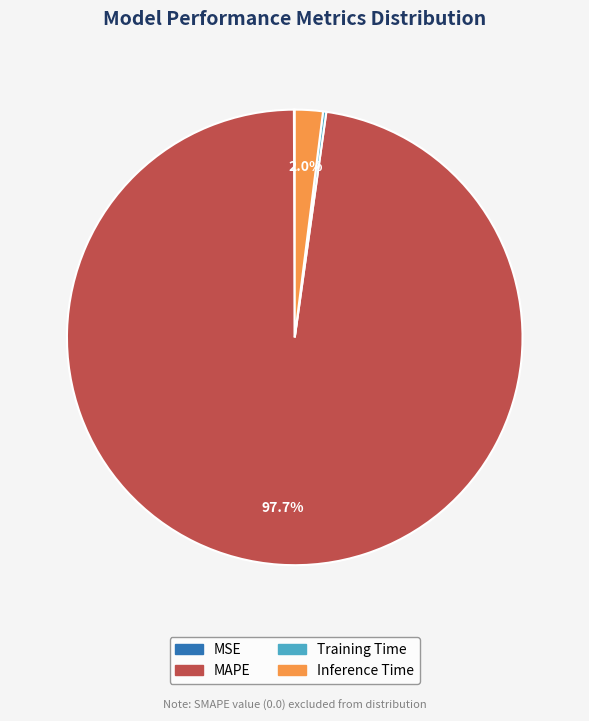

To the nearest percent, what percentage of the pie is MAPE?

98%